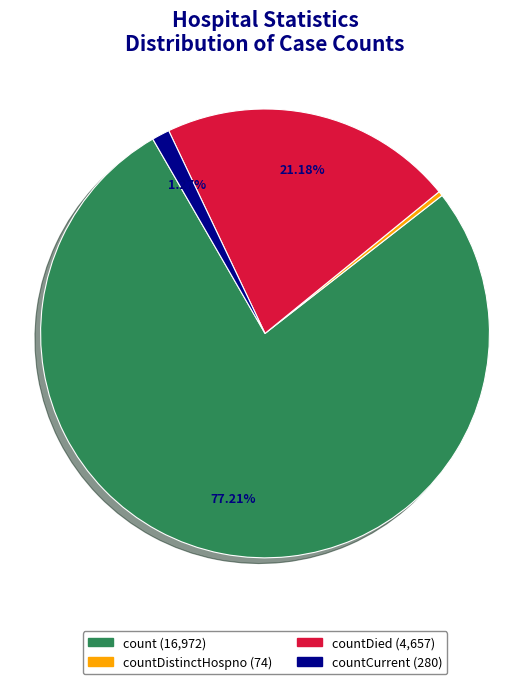

Count the number of slices in the pie.

4